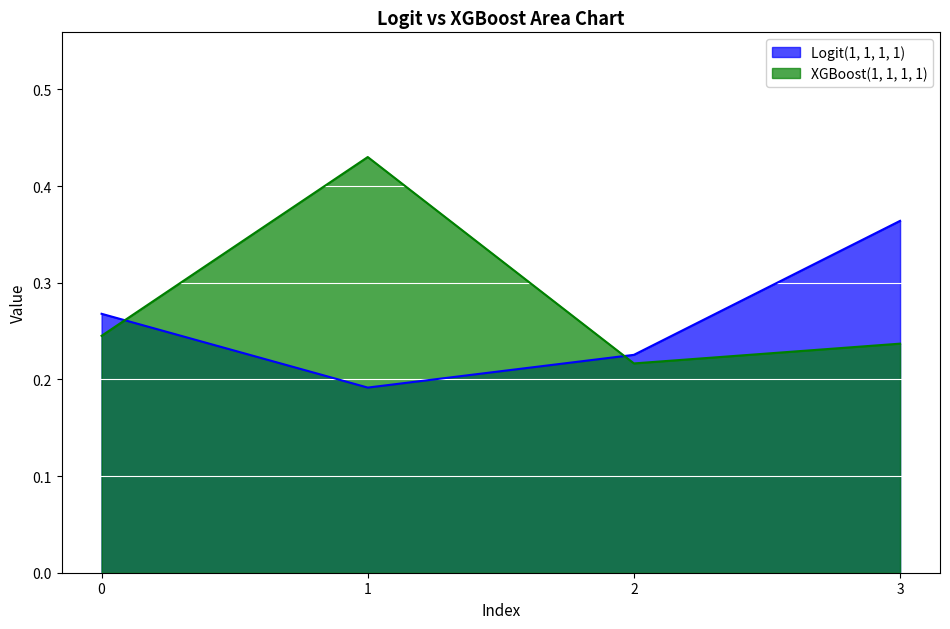

List the series in order of their overall mean, highest first.

XGBoost(1, 1, 1, 1), Logit(1, 1, 1, 1)